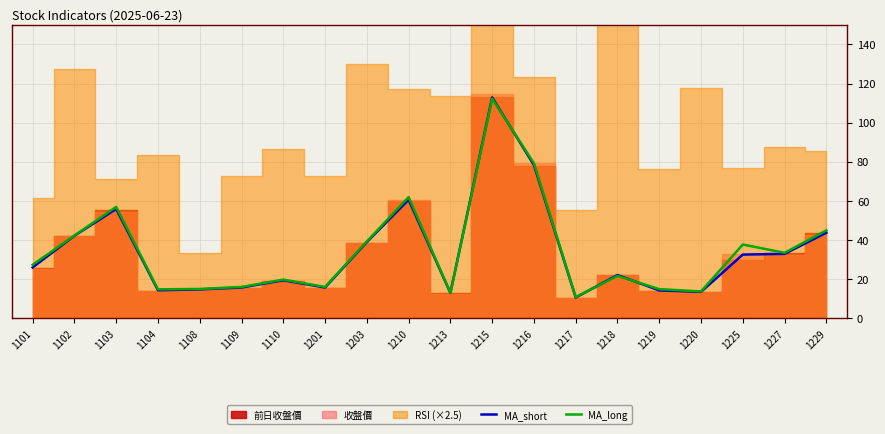

The value of MA_long at 1110 is 12.9. True or false?

False